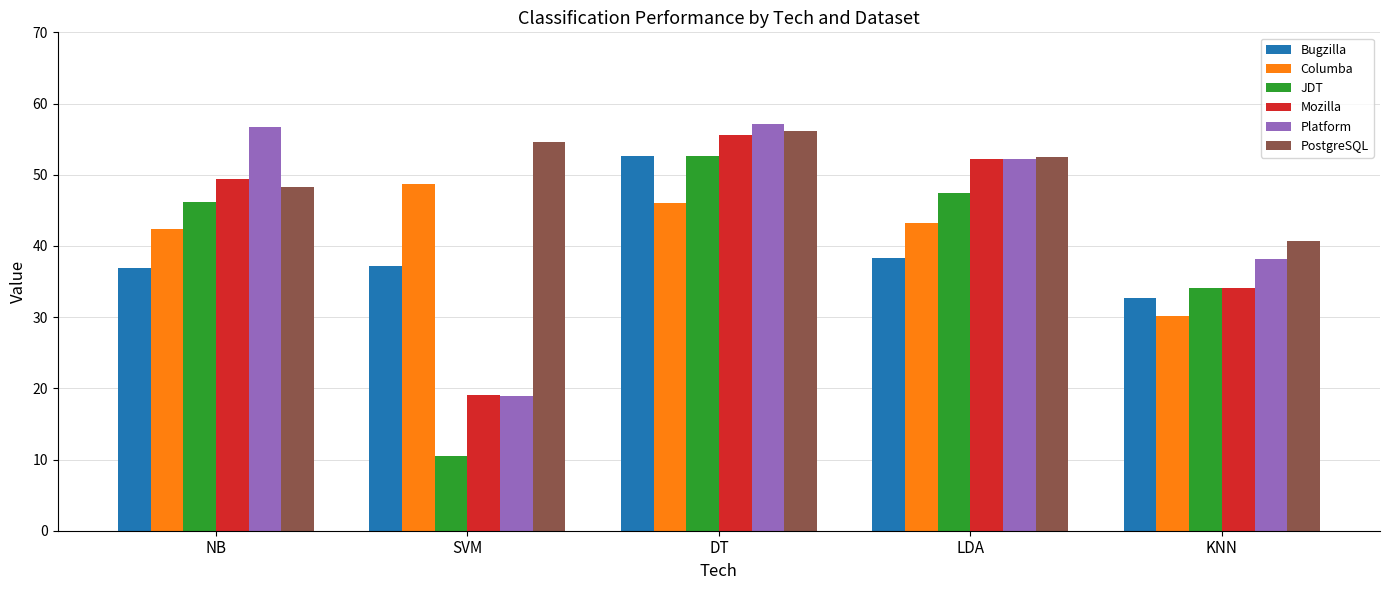

What is the sum of the PostgreSQL values at KNN and SVM?

95.3